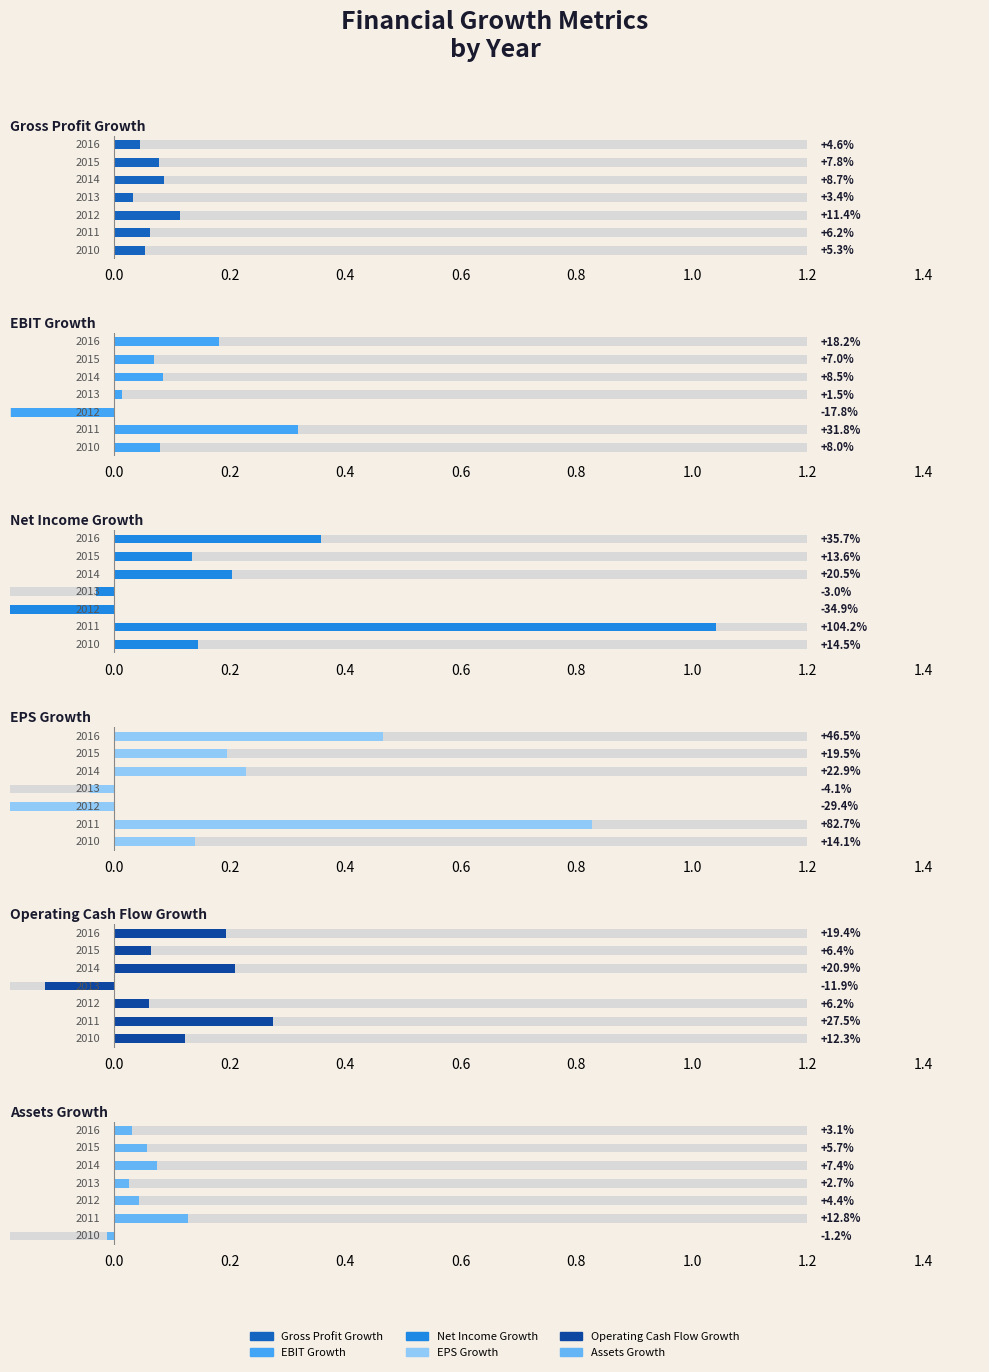

Rank the categories by Assets Growth value from highest to lowest.

2011, 2014, 2015, 2012, 2016, 2013, 2010